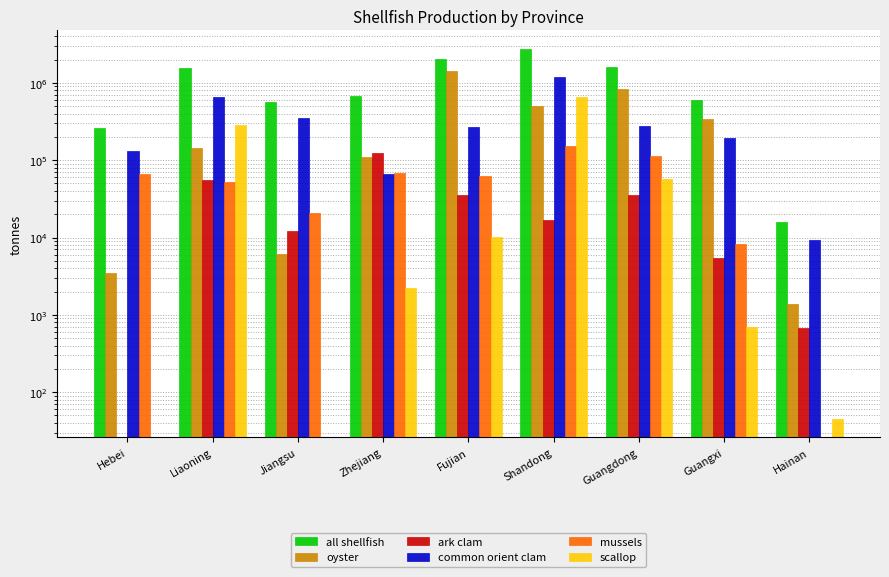

Rank the categories by all shellfish value from lowest to highest.

Hainan, Hebei, Jiangsu, Guangxi, Zhejiang, Liaoning, Guangdong, Fujian, Shandong